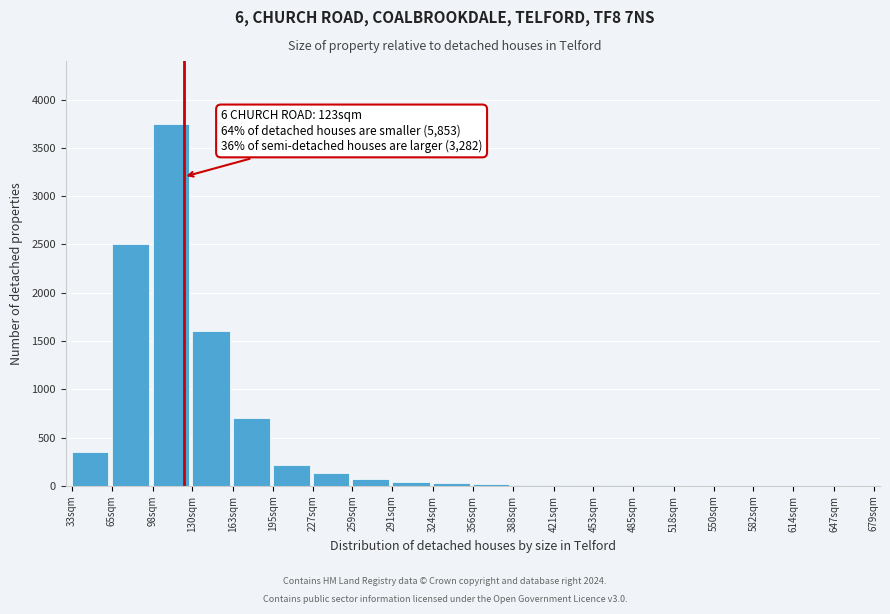

What is the maximum value shown in the chart?

3750